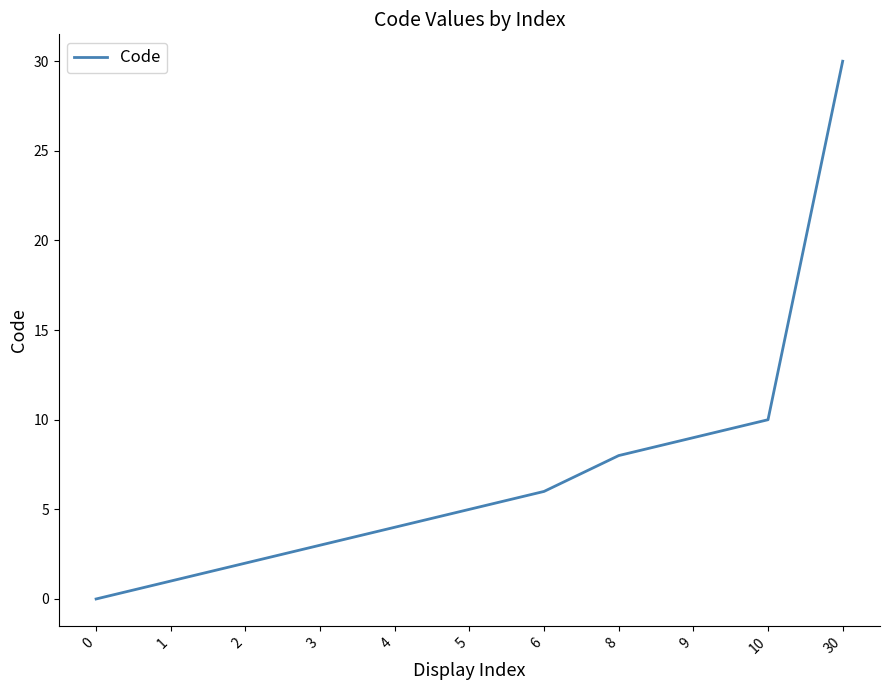

At which label is the value closest to 15?

10